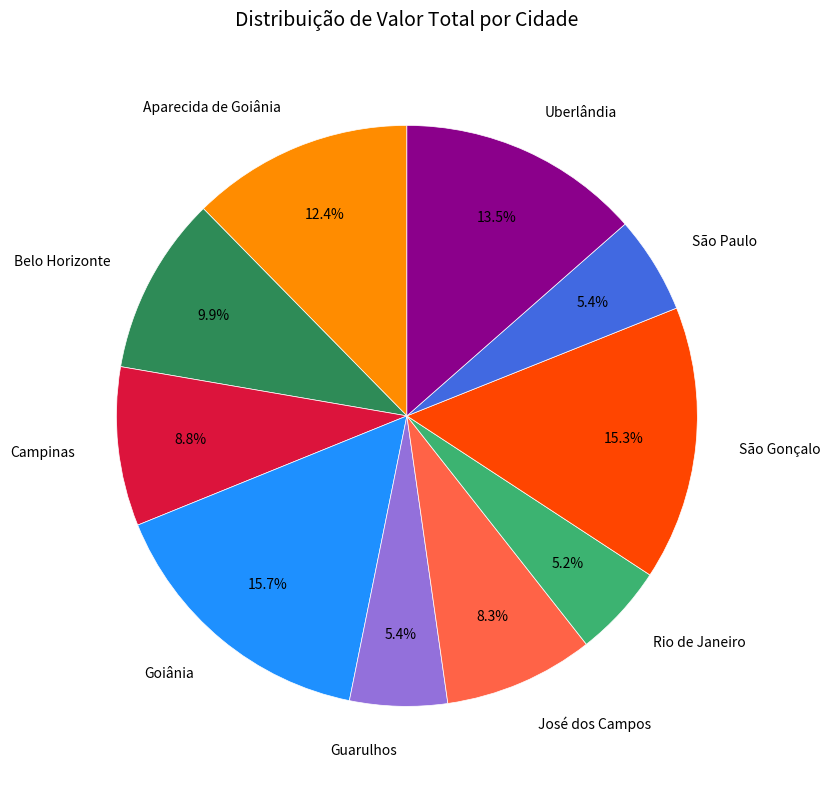

The Guarulhos slice represents 20% of the pie. True or false?

False